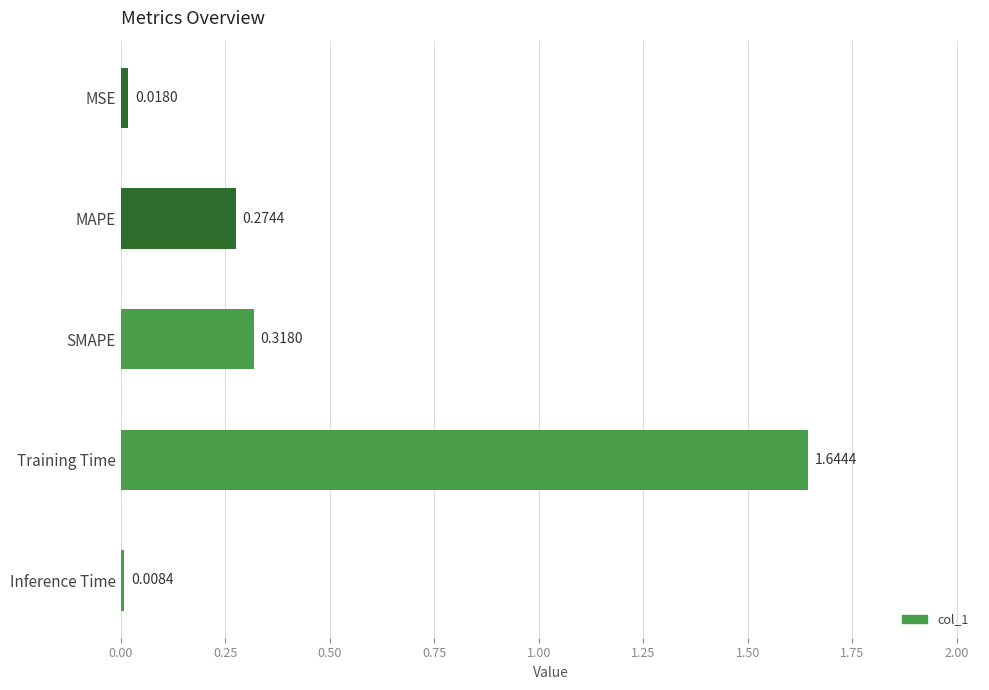

What is the average value?

0.5